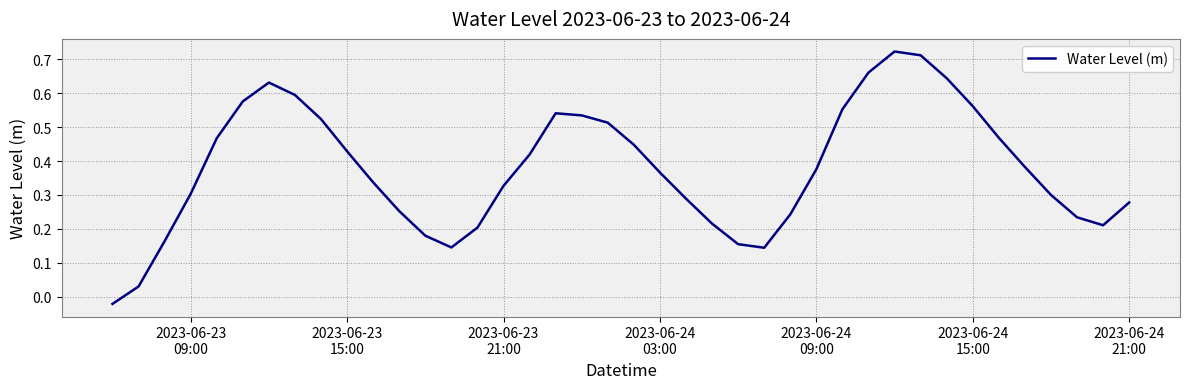

How many values are below 0?

1